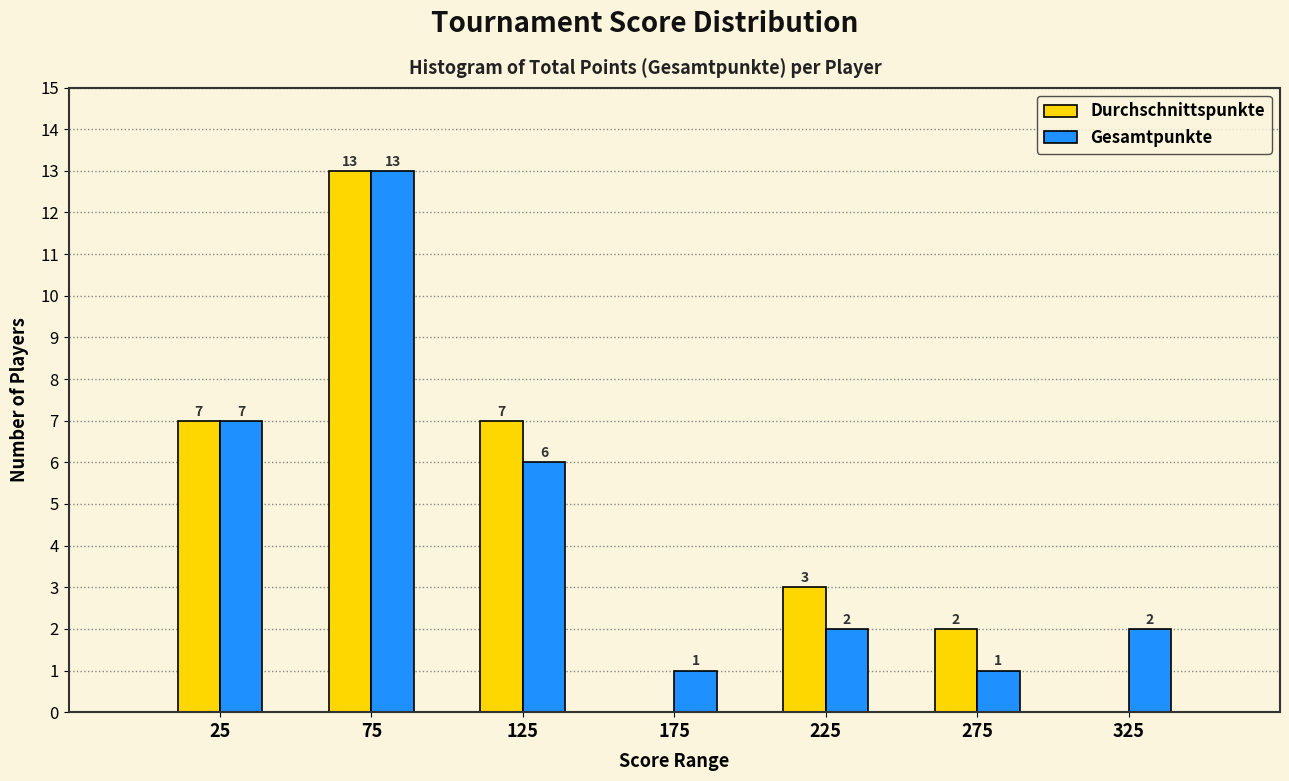

Reading left to right, list all the values displayed in this chart.

Durchschnittspunkte: 25=7	75=13	125=7	175=0	225=3	275=2	325=0
Gesamtpunkte: 25=7	75=13	125=6	175=1	225=2	275=1	325=2